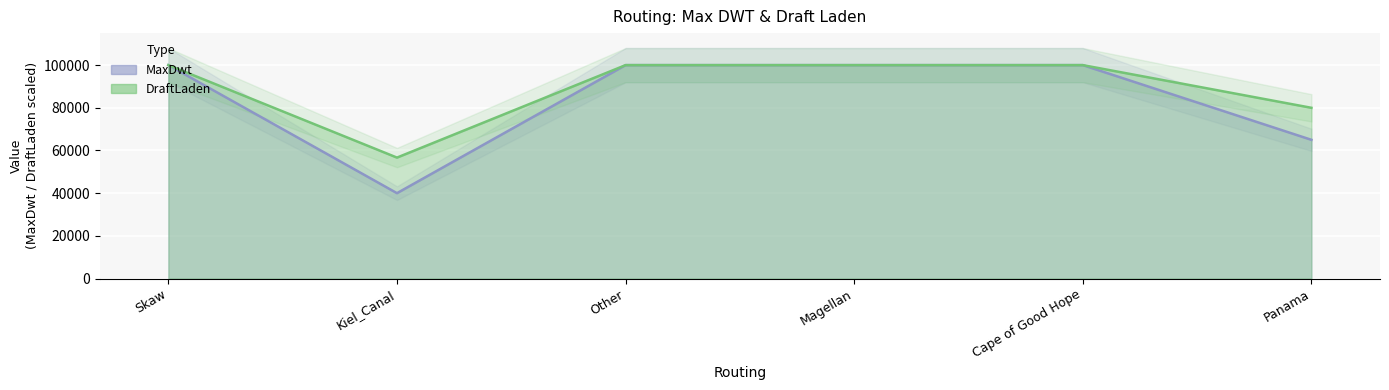

At which category is the sum across all series the highest?

Skaw